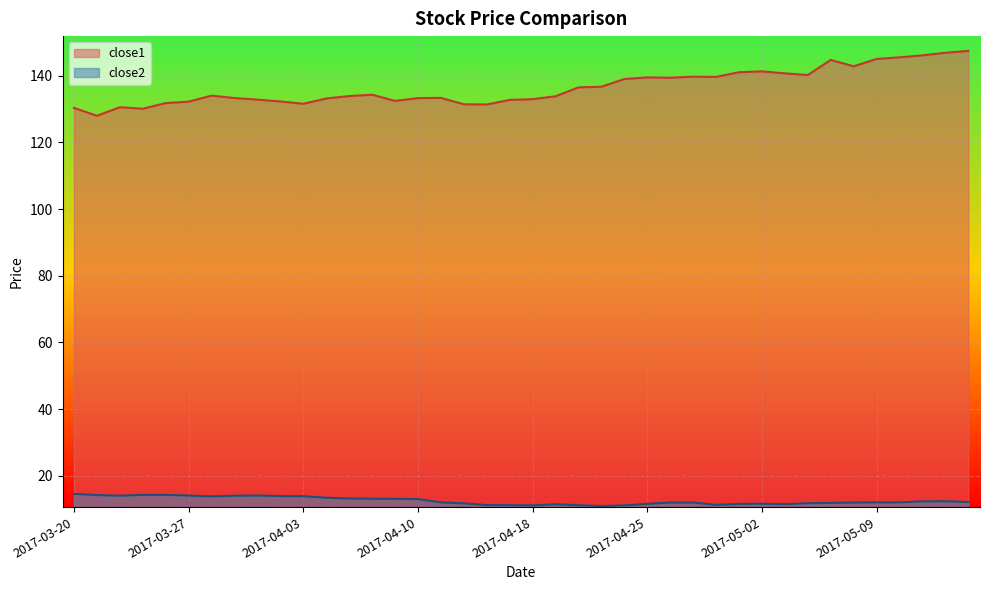

What is the minimum value for close1?

128.0